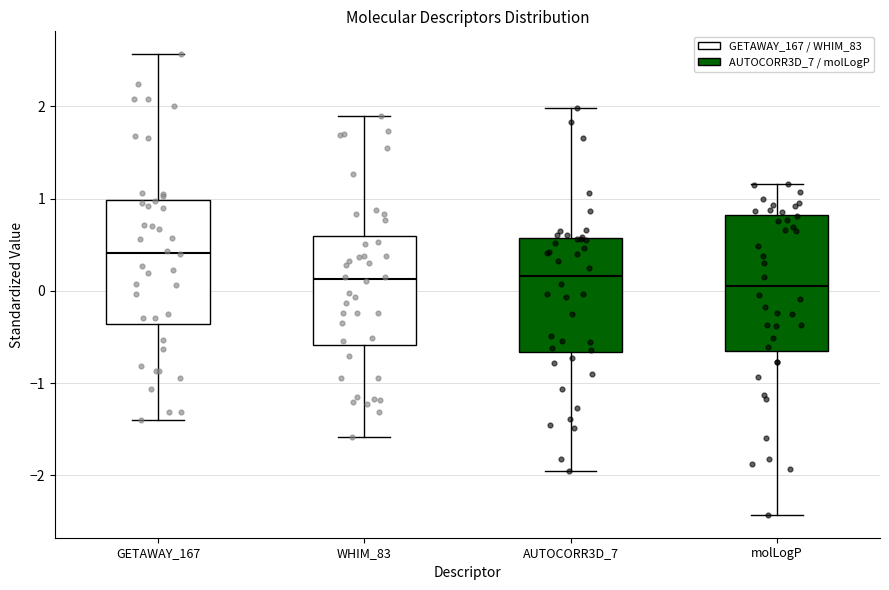

Comparing the boxes themselves (not the whiskers), which one is the tallest?

molLogP